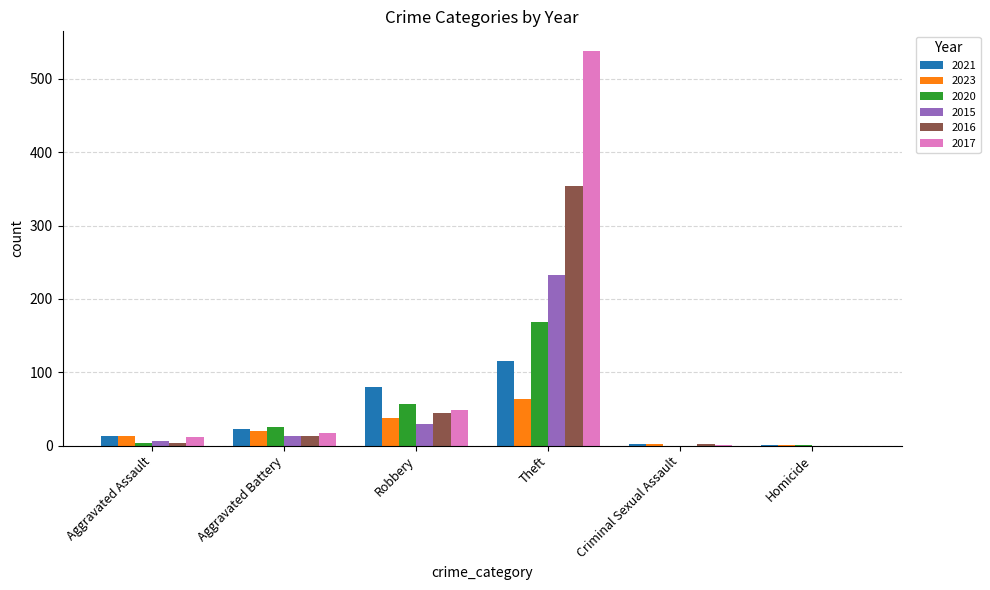

At which category is the sum across all series the highest?

Theft